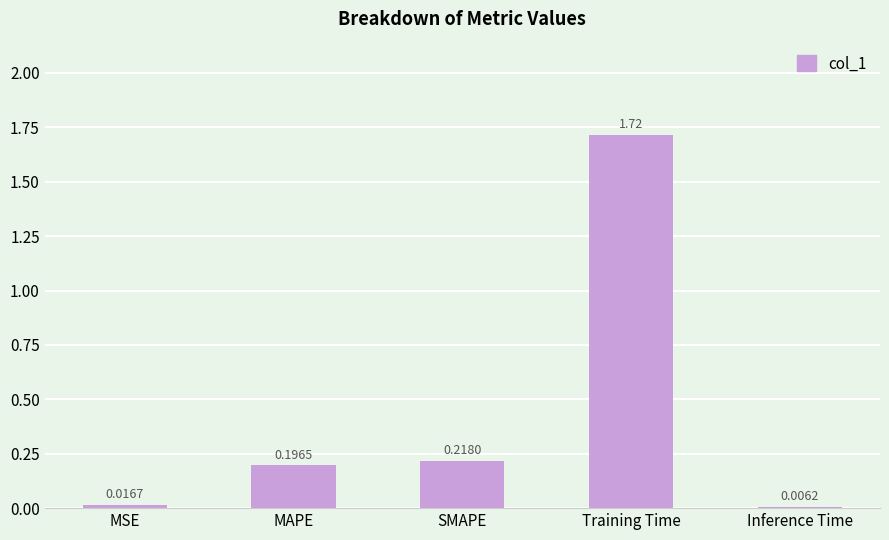

True or false: the data shows 2.6 at Training Time.

False